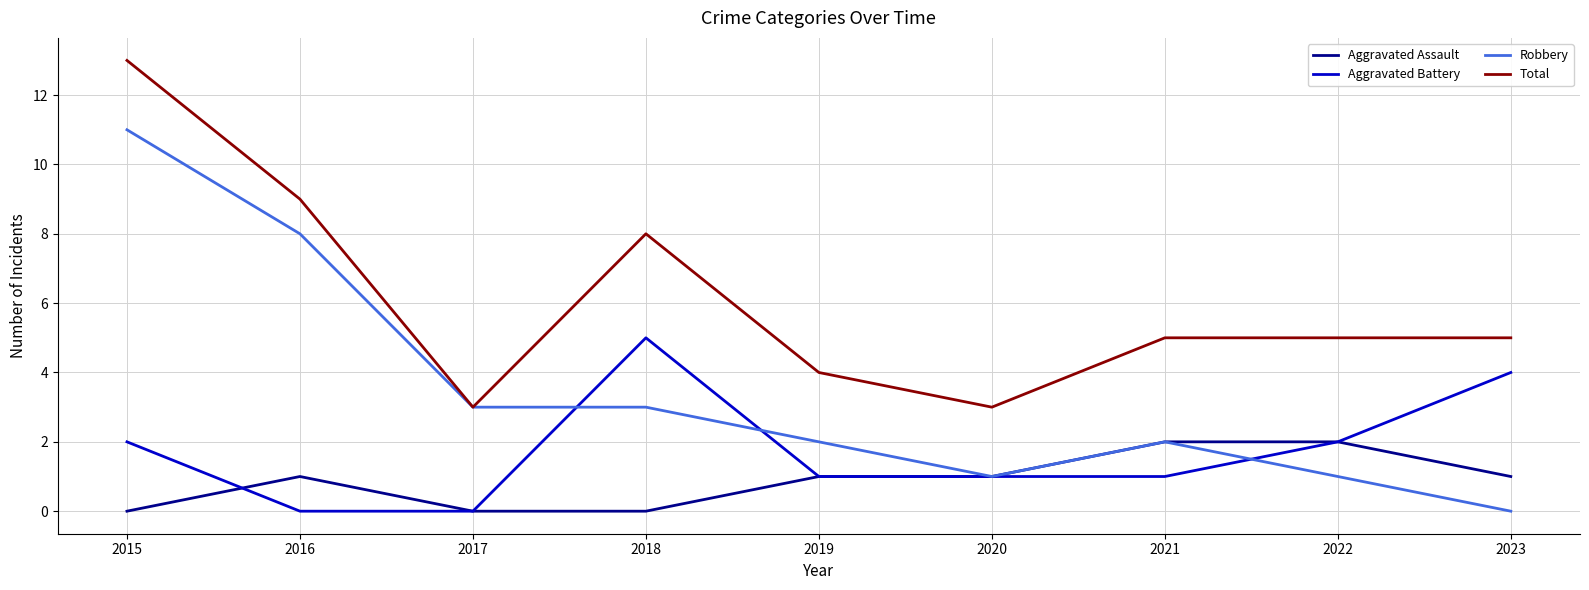

True or false: Total and Aggravated Battery intersect in this chart.

False